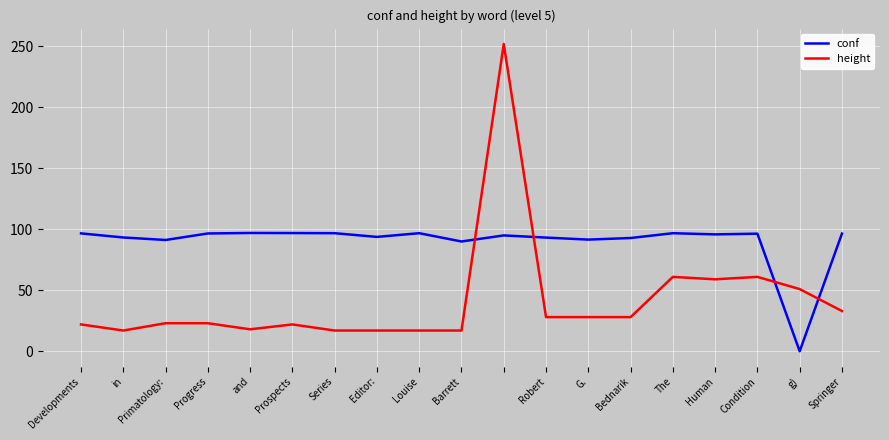

What is the average value of the conf series?

89.9